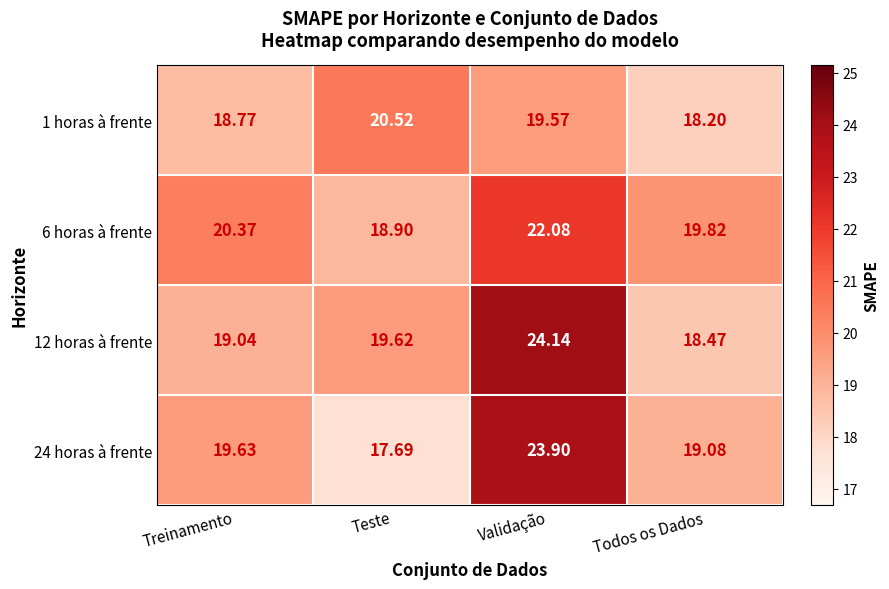

Which category has the lowest value in the 1 horas à frente series?

Todos os Dados